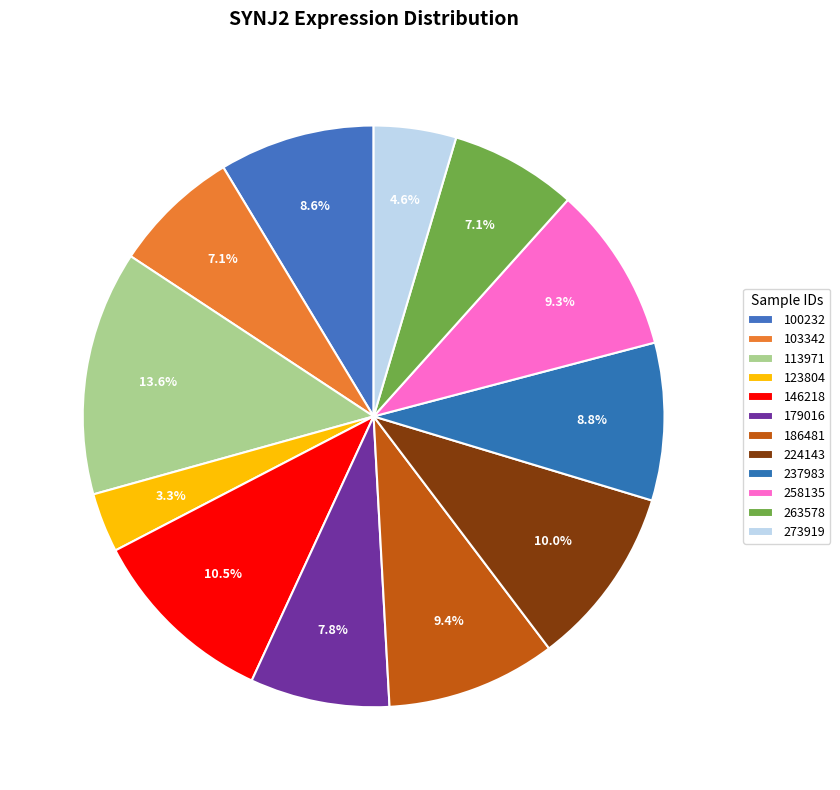

Is 258135 the majority of the pie?

No